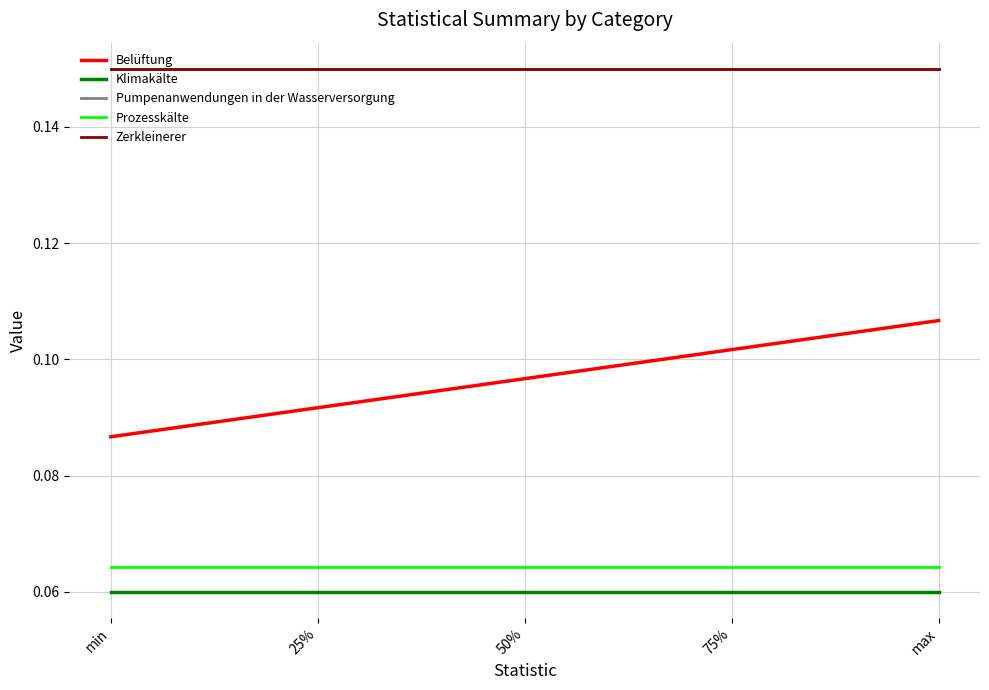

What is the label of the 4th point from the left?

75%